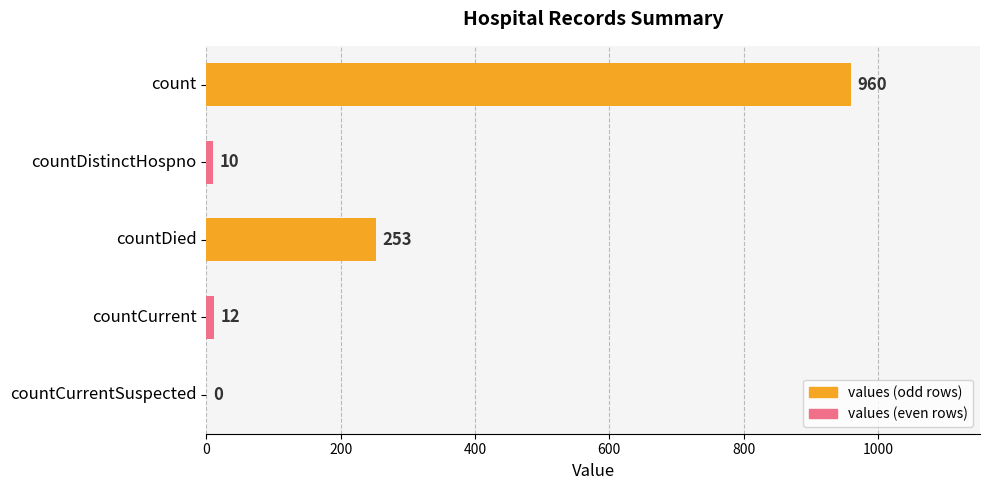

How many distinct data groups are displayed?

1